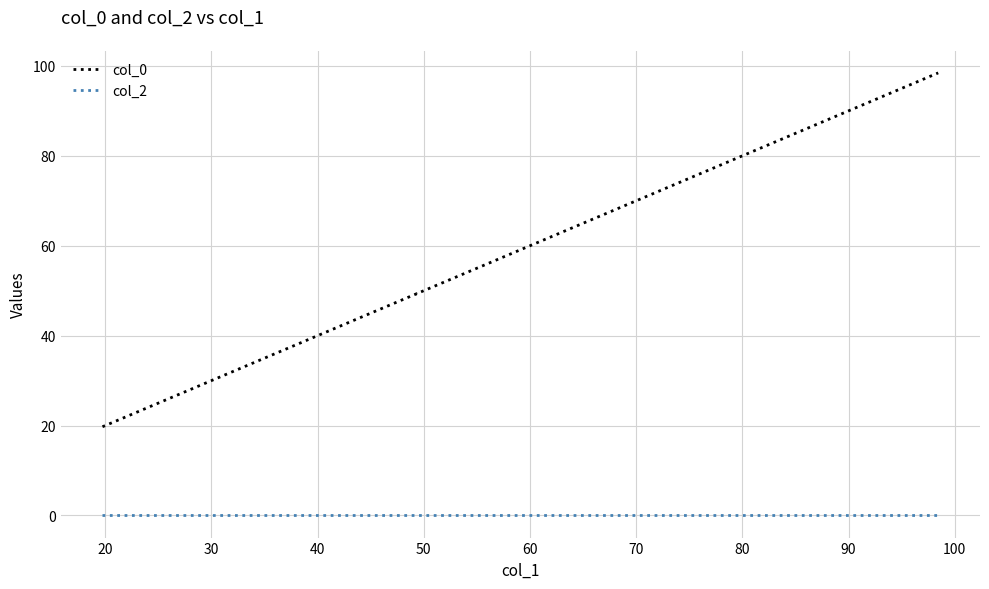

What are all the series names shown in the legend?

col_0, col_2